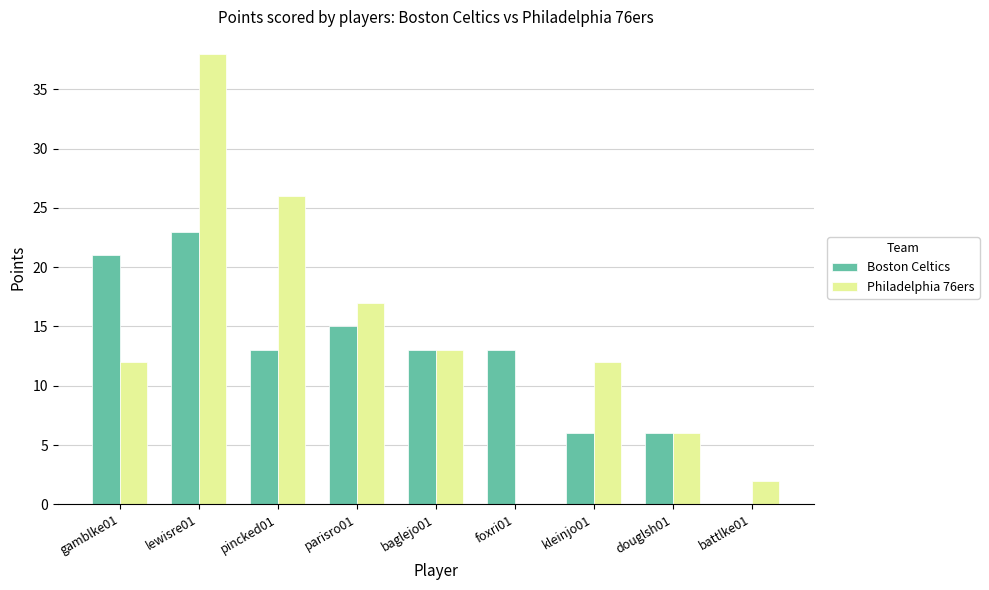

Reading left to right, transcribe all the data shown in this chart.

Boston Celtics: gamblke01=21	lewisre01=23	pincked01=13	parisro01=15	baglejo01=13	foxri01=13	kleinjo01=6	douglsh01=6	battlke01=0
Philadelphia 76ers: gamblke01=12	lewisre01=38	pincked01=26	parisro01=17	baglejo01=13	foxri01=0	kleinjo01=12	douglsh01=6	battlke01=2